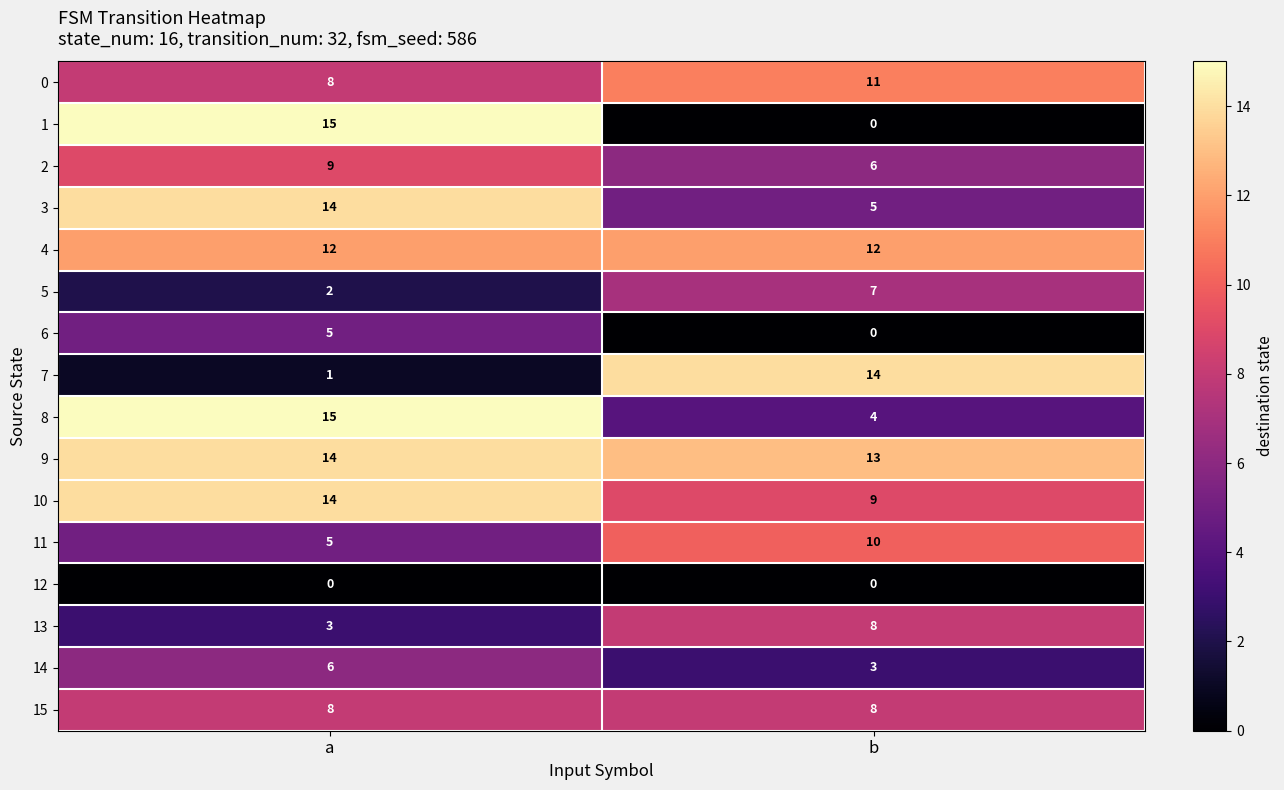

What is the spread (max minus min) of values at a?

15